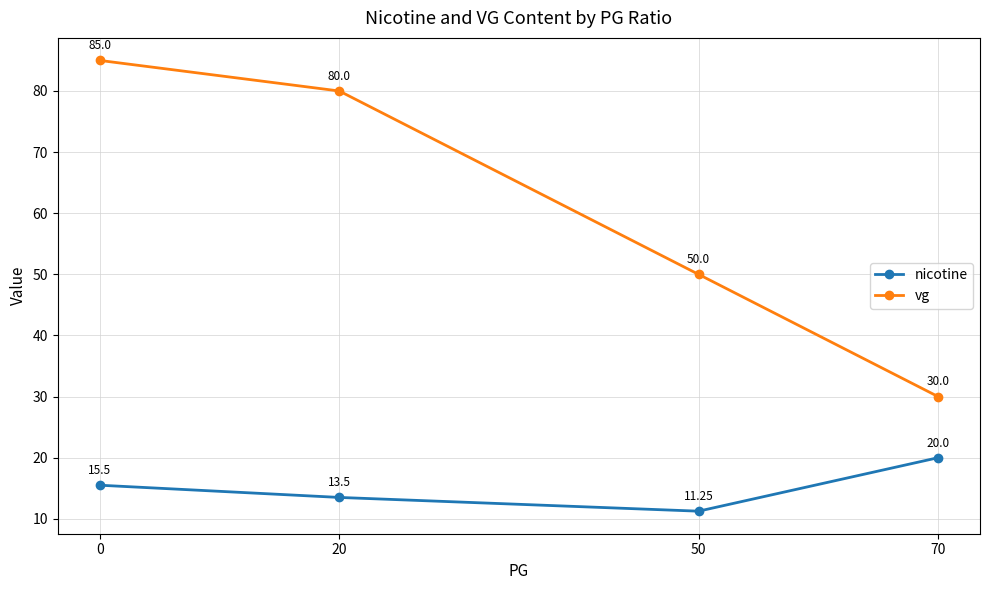

At which category does nicotine reach its first local valley?

50